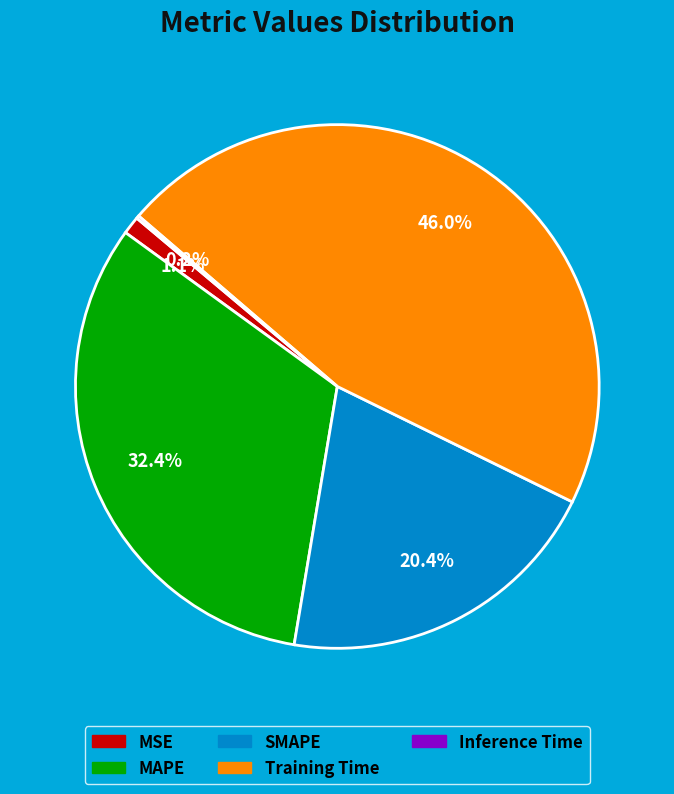

The MAPE slice represents 46% of the pie. True or false?

False